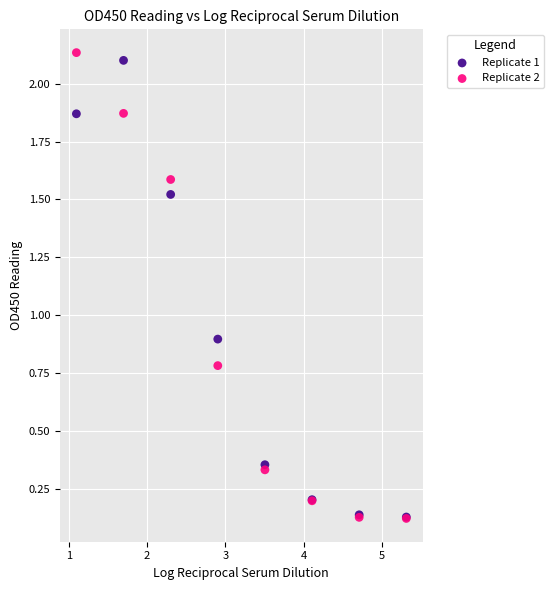

Across all series, what Y value is closest to 1?

0.9